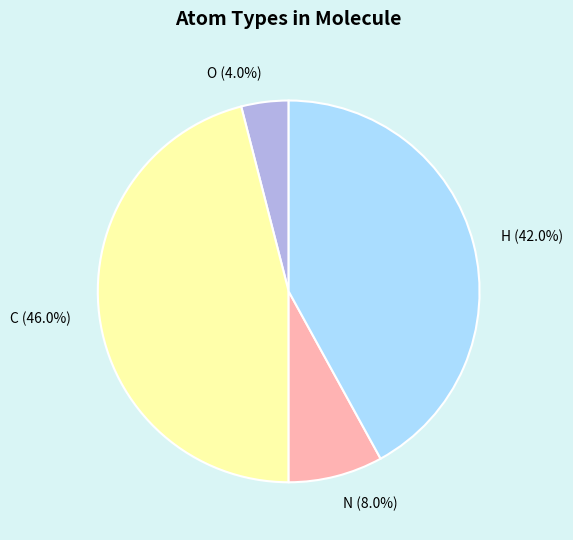

How many slices are in this pie chart?

4